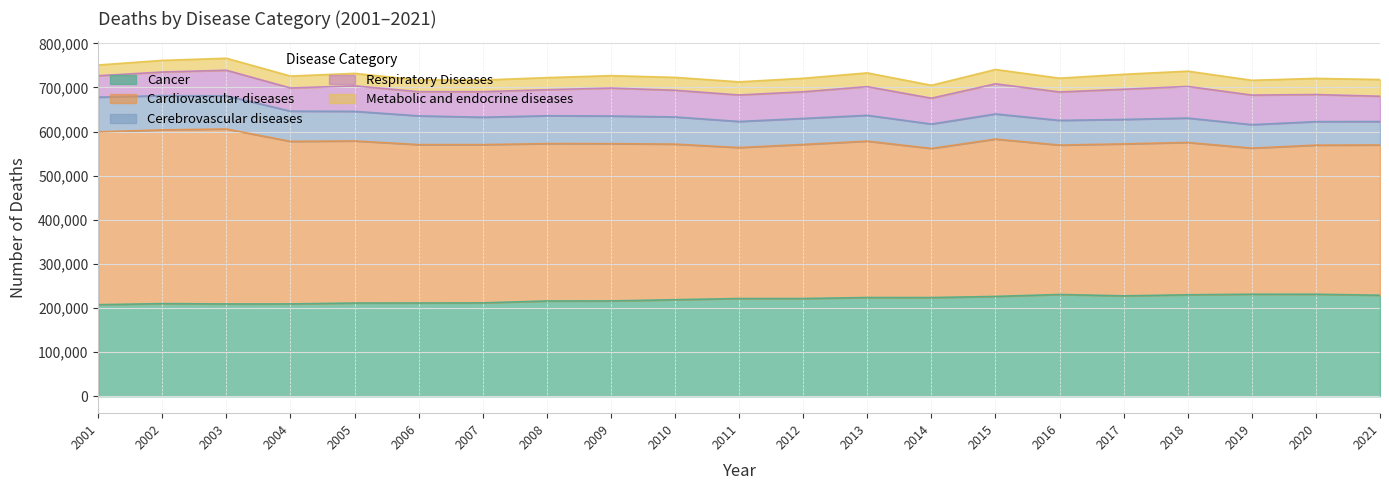

At which category is the sum across all series the highest?

2003